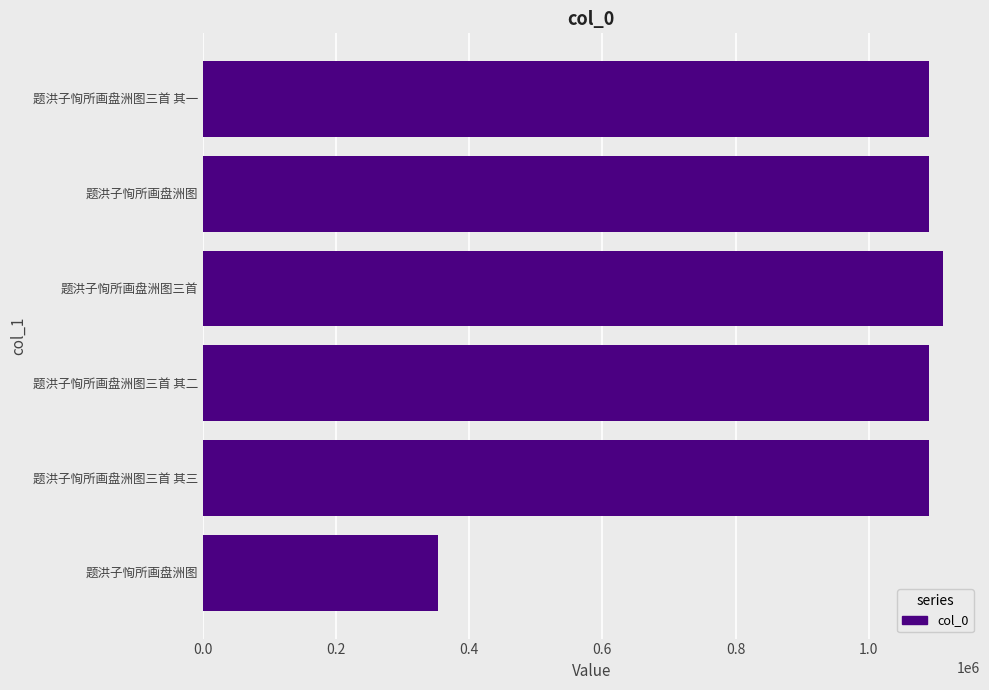

What is the smallest value displayed?

352901